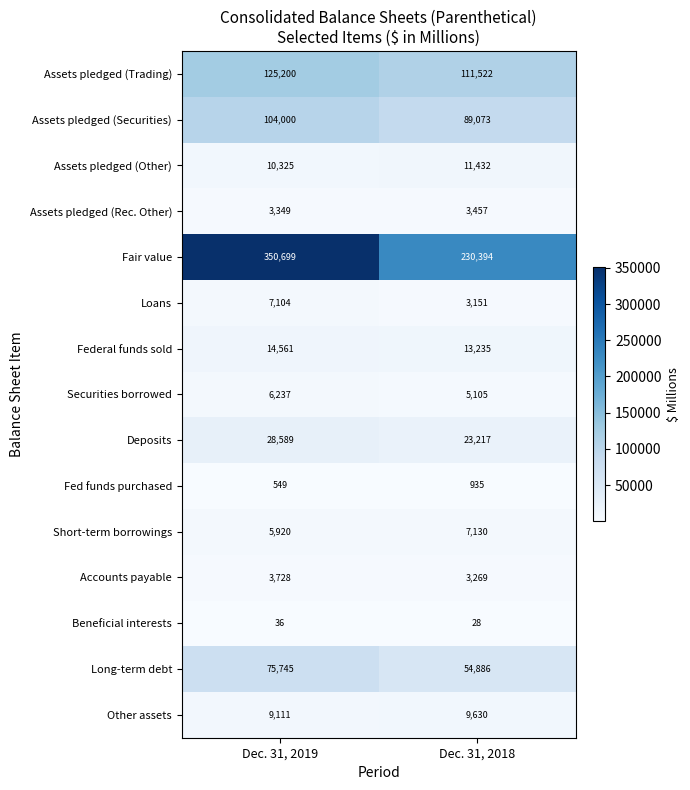

Which series has the widest spread of values?

Fair value